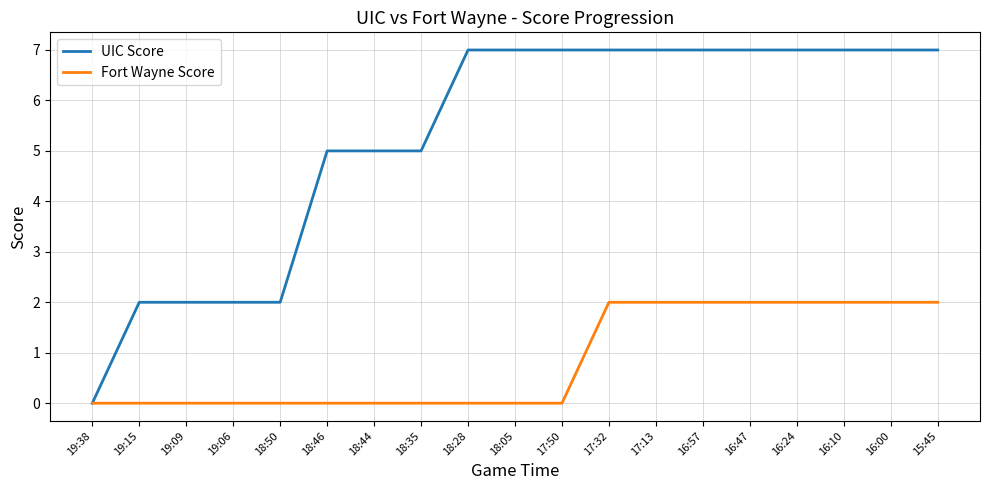

The value of UIC Score at 17:13 is 11. True or false?

False